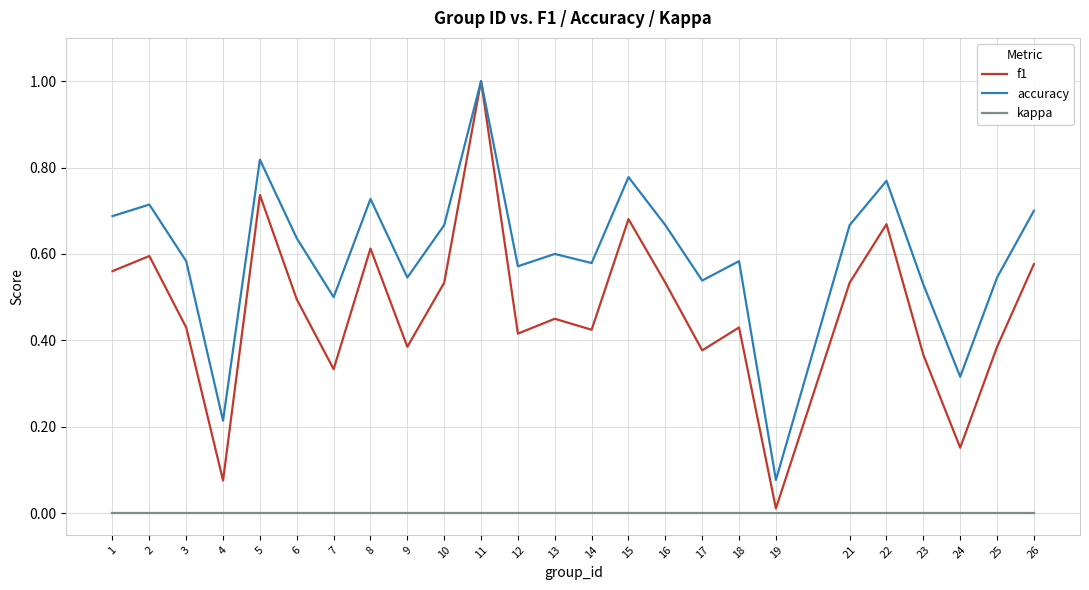

How many interior local peaks does the f1 series have?

8